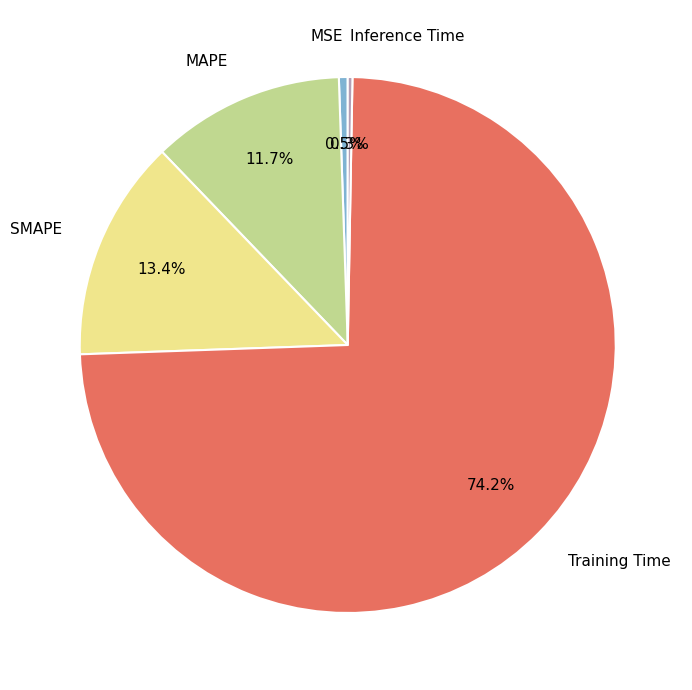

Which category has the biggest portion of the pie?

Training Time